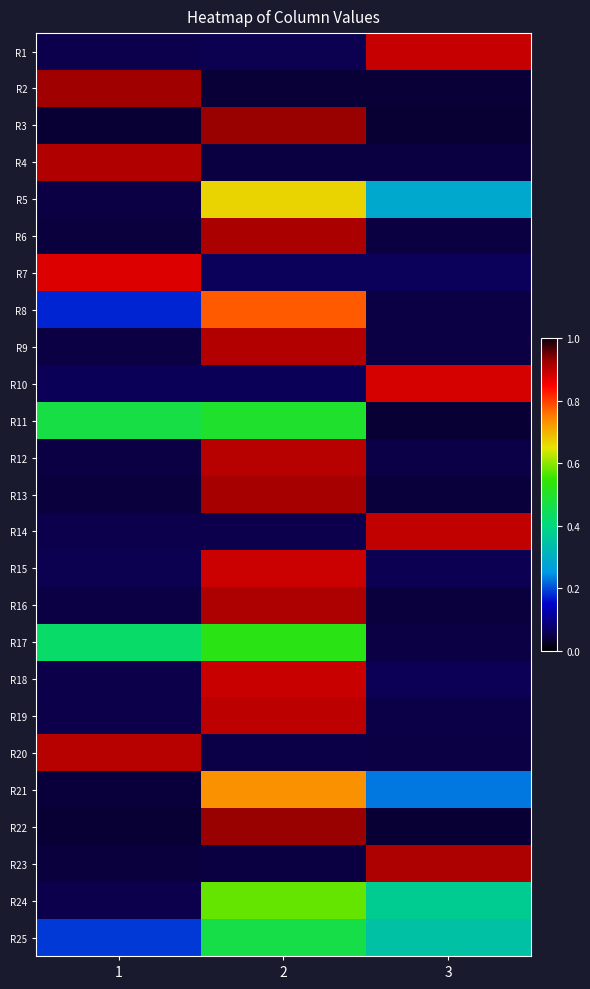

Reading left to right, list all the values displayed in this chart.

R1: 1=0.1	2=0.1	3=0.9
R2: 1=0.9	2=0.0	3=0.0
R3: 1=0.0	2=0.9	3=0.0
R4: 1=0.9	2=0.0	3=0.0
R5: 1=0.0	2=0.7	3=0.3
R6: 1=0.0	2=0.9	3=0.0
R7: 1=0.9	2=0.1	3=0.1
R8: 1=0.2	2=0.8	3=0.0
R9: 1=0.0	2=0.9	3=0.0
R10: 1=0.1	2=0.1	3=0.9
R11: 1=0.5	2=0.5	3=0.0
R12: 1=0.0	2=0.9	3=0.0
R13: 1=0.0	2=0.9	3=0.0
R14: 1=0.1	2=0.1	3=0.9
R15: 1=0.1	2=0.9	3=0.1
R16: 1=0.0	2=0.9	3=0.0
R17: 1=0.4	2=0.5	3=0.0
R18: 1=0.1	2=0.9	3=0.1
R19: 1=0.0	2=0.9	3=0.0
R20: 1=0.9	2=0.0	3=0.0
R21: 1=0.0	2=0.7	3=0.2
R22: 1=0.0	2=0.9	3=0.0
R23: 1=0.0	2=0.0	3=0.9
R24: 1=0.1	2=0.6	3=0.4
R25: 1=0.2	2=0.5	3=0.3